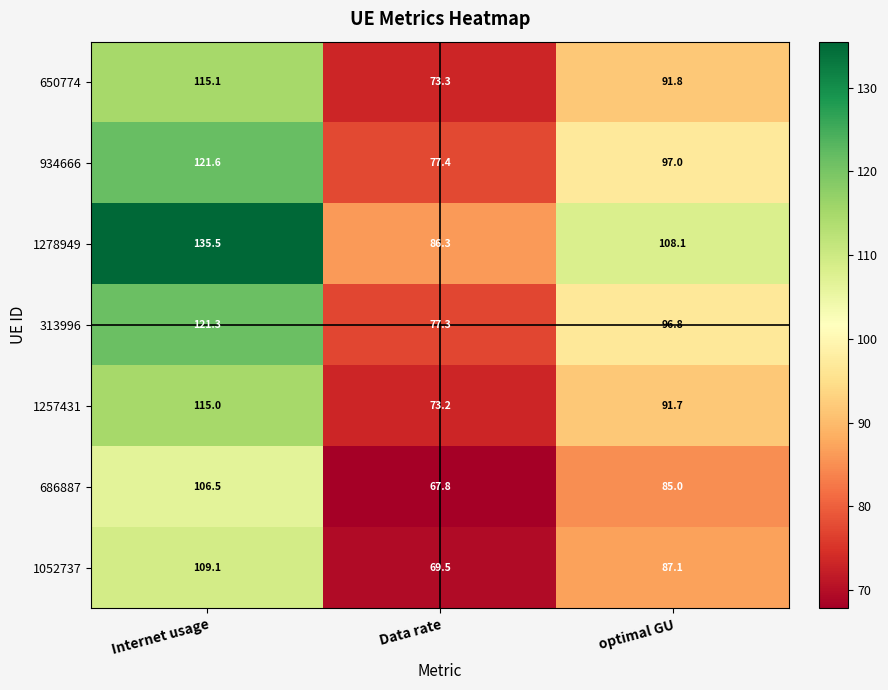

Reading left to right, transcribe all the data shown in this chart.

650774: 115.1	73.3	91.8
934666: 121.6	77.4	97.0
1278949: 135.5	86.3	108.1
313996: 121.3	77.3	96.8
1257431: 115.0	73.2	91.7
686887: 106.5	67.8	85.0
1052737: 109.1	69.5	87.1